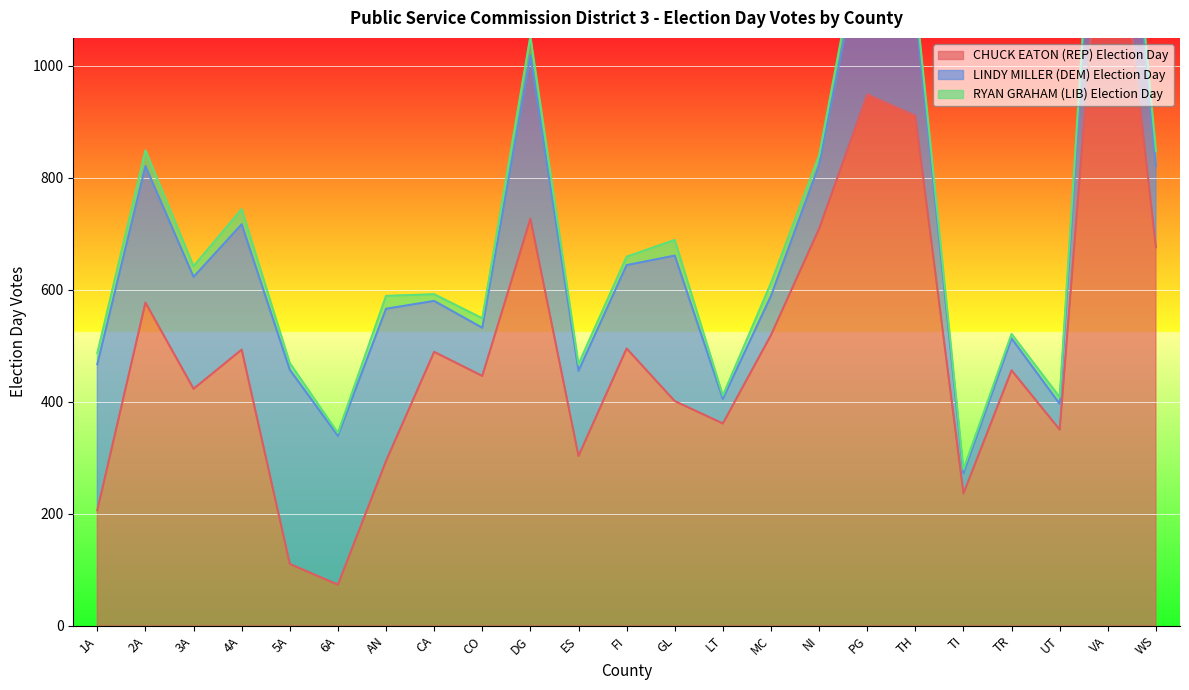

True or false: LINDY MILLER (DEM) Election Day and CHUCK EATON (REP) Election Day intersect in this chart.

True